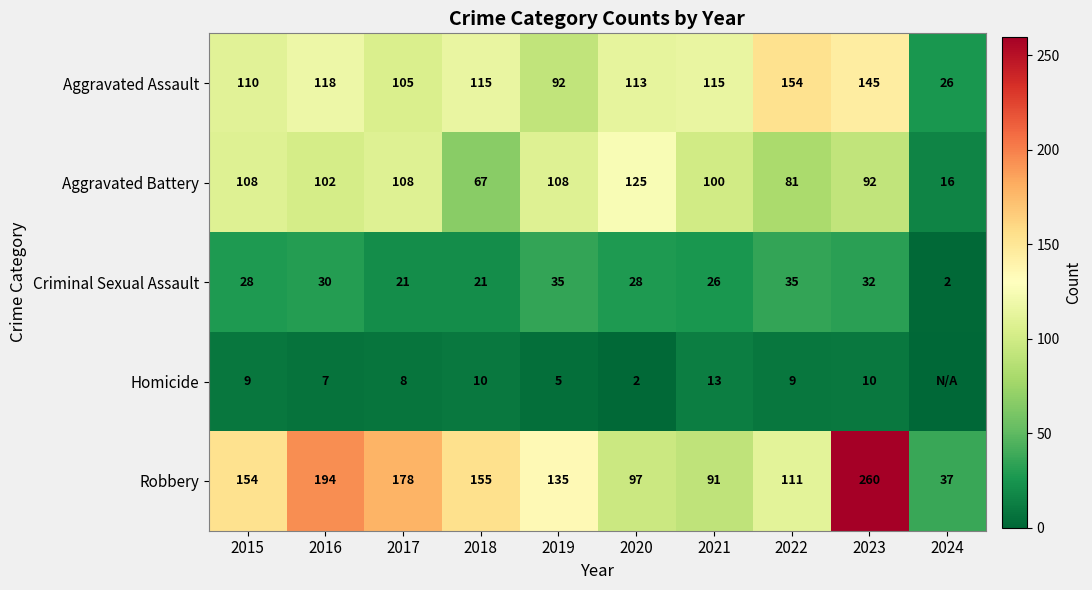

Rank the categories by Robbery value from highest to lowest.

2023, 2016, 2017, 2018, 2015, 2019, 2022, 2020, 2021, 2024